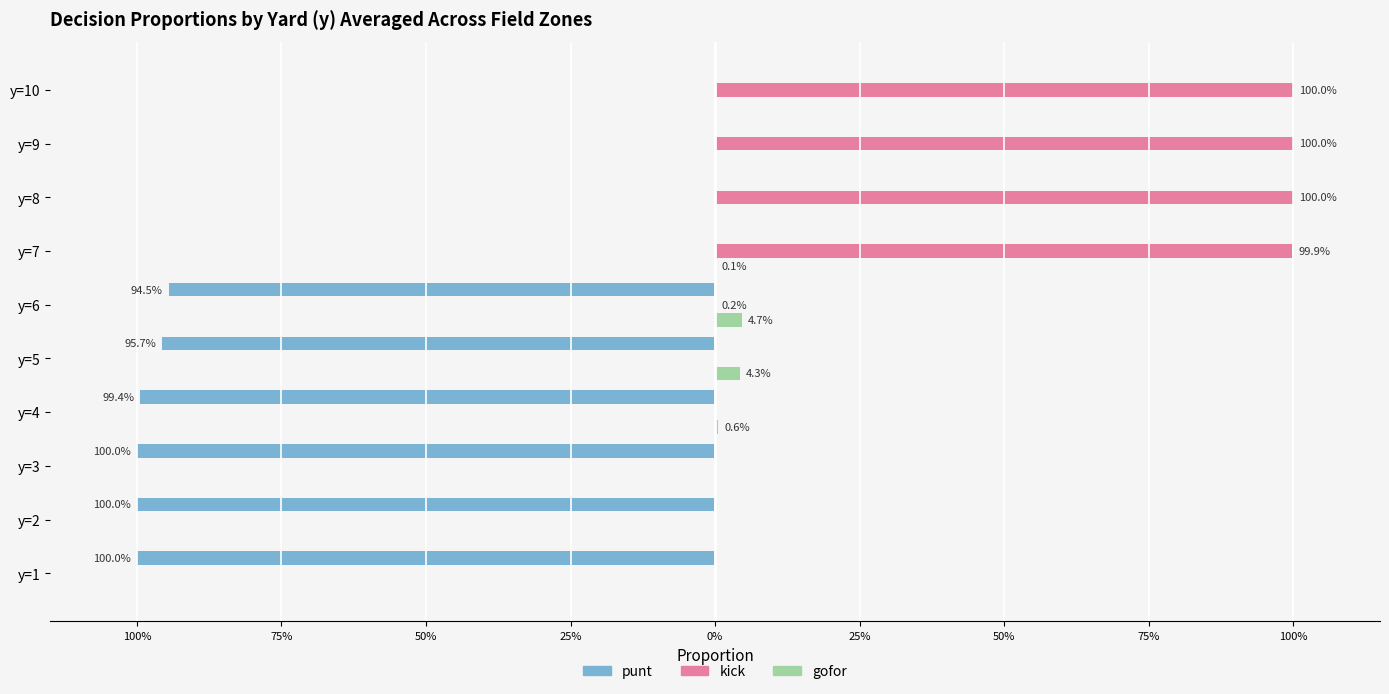

What are all the series names shown in the legend?

punt, kick, gofor